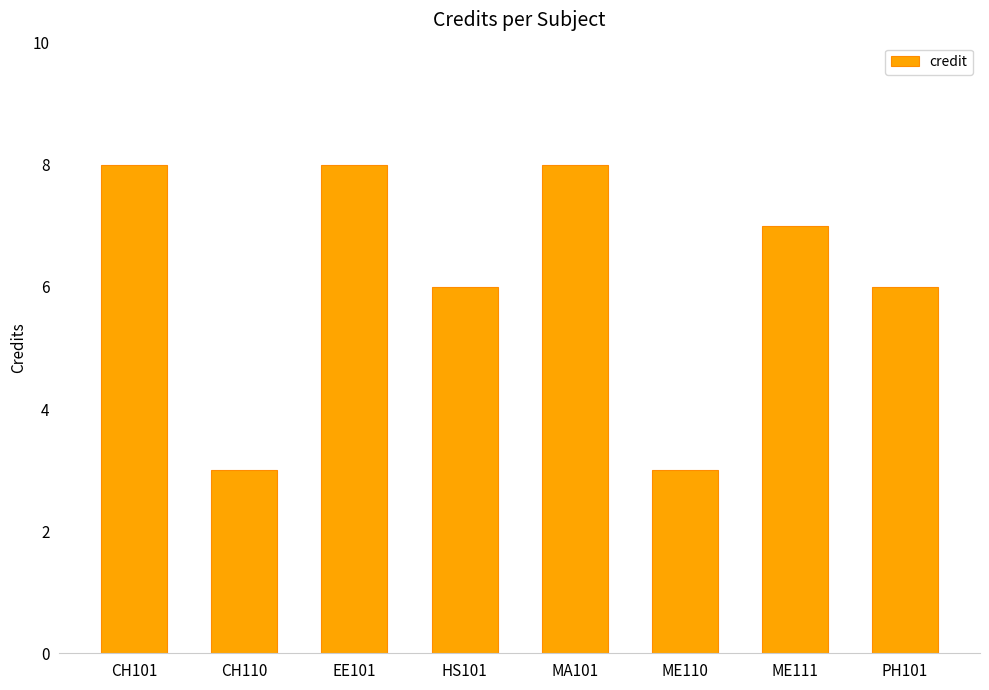

Which has a higher value, CH101 or ME110?

CH101